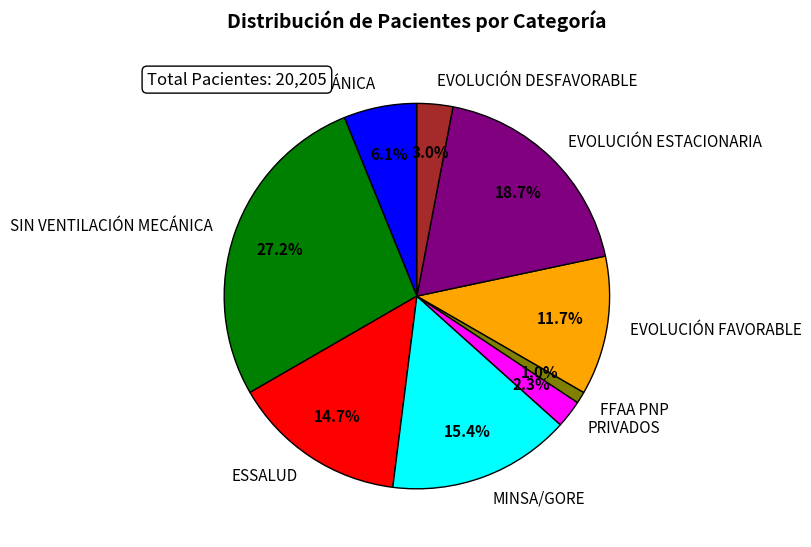

Approximately how many times larger is the value at FFAA PNP compared to PRIVADOS?

0.4